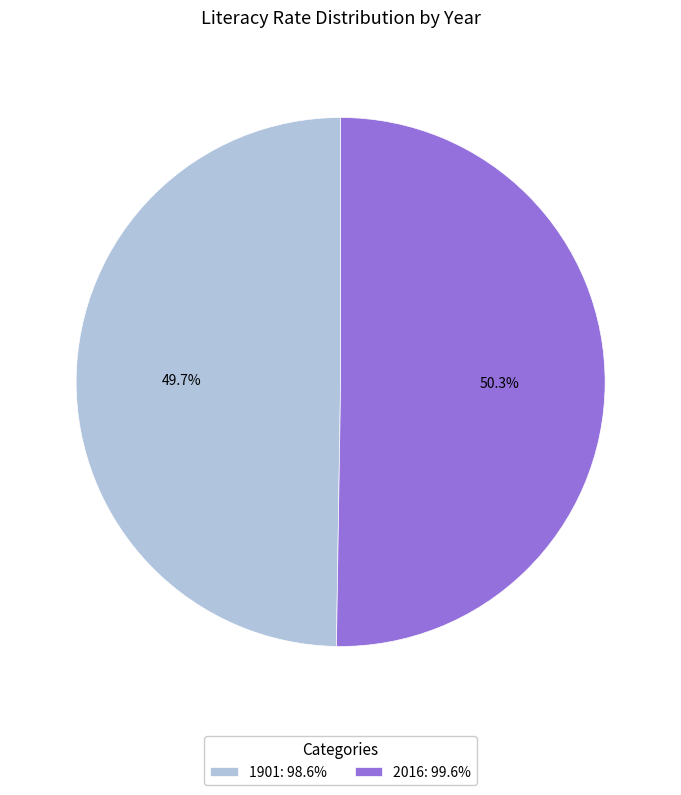

What is the largest slice in the pie chart?

2016